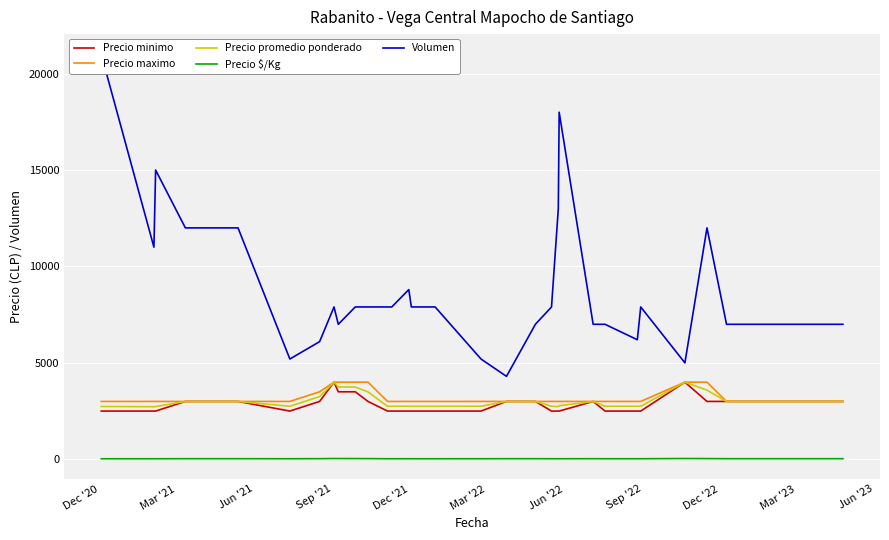

Rank the series by their maximum value, from highest to lowest.

Volumen, Precio minimo, Precio maximo, Precio promedio ponderado, Precio $/Kg